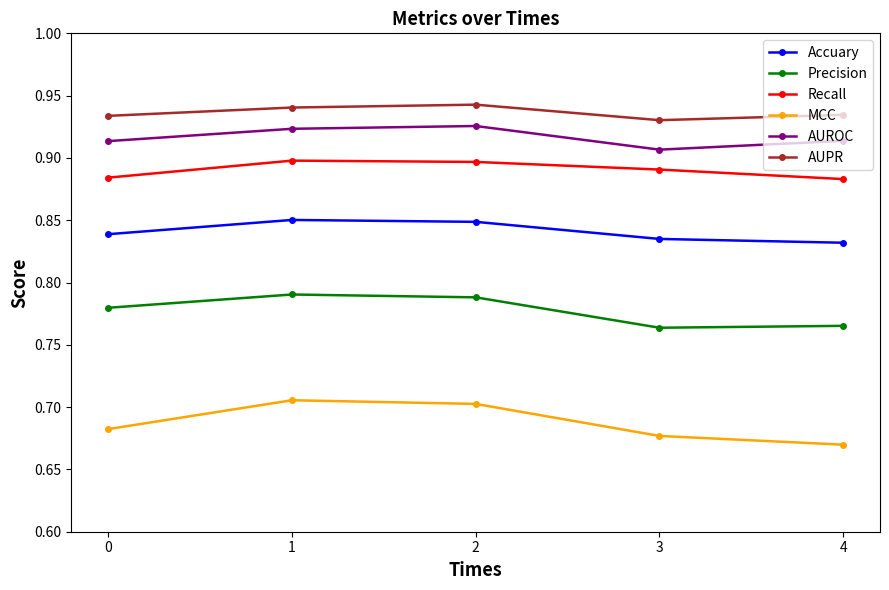

True or false: AUROC has a value of 0.9 at 1.

True